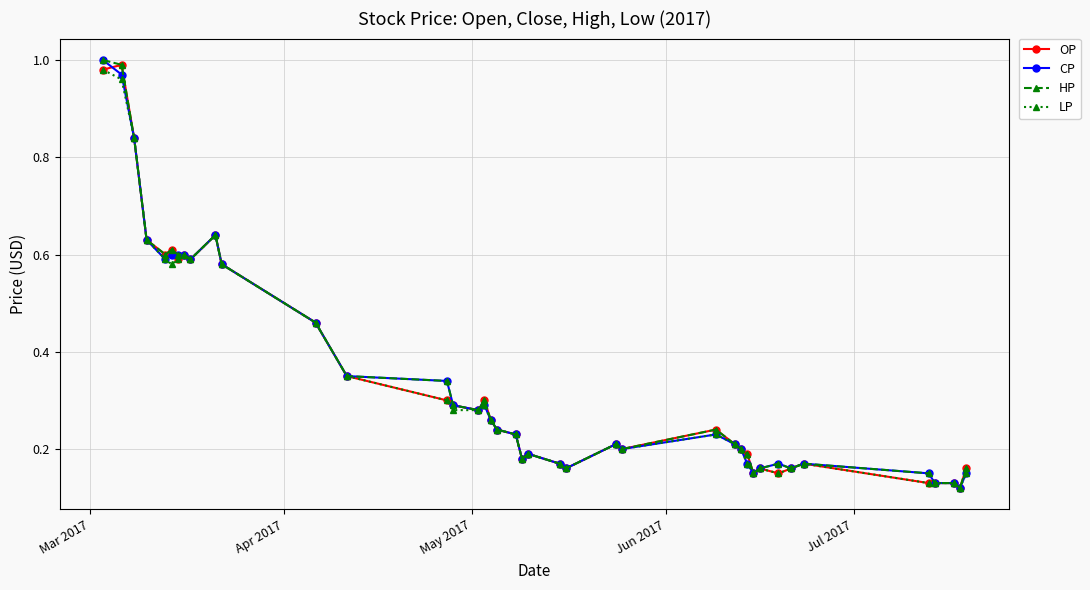

At how many categories does at least one series exceed 0?

40